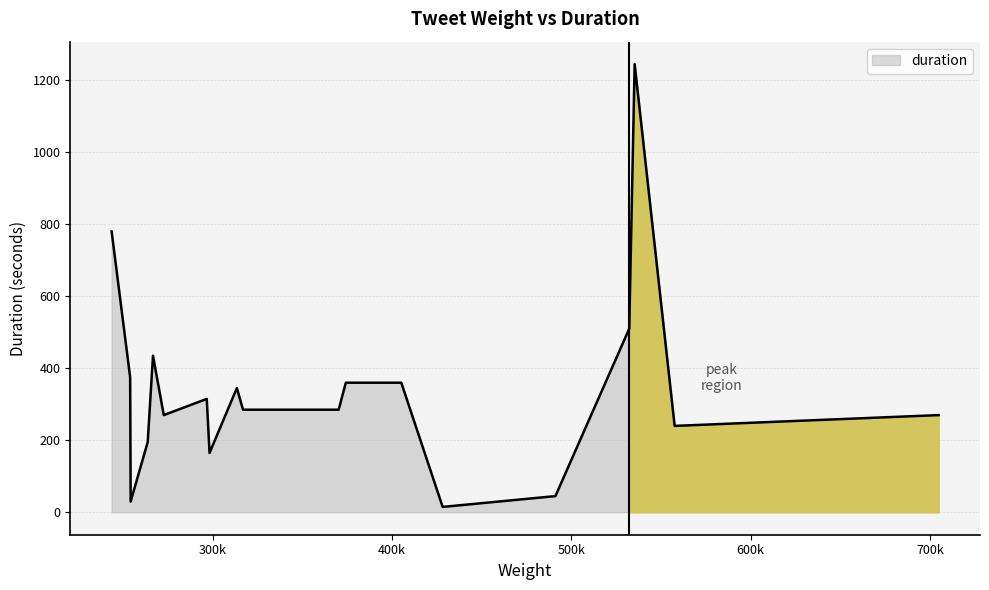

Does the chart have visible grid lines?

Yes